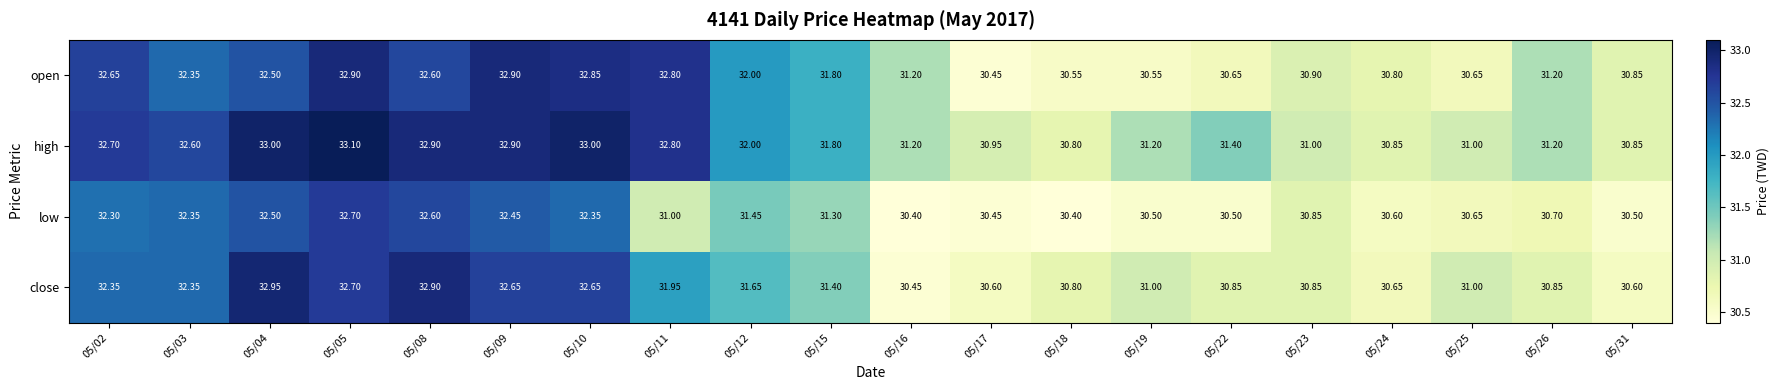

At which category is the sum across all series the highest?

05/05